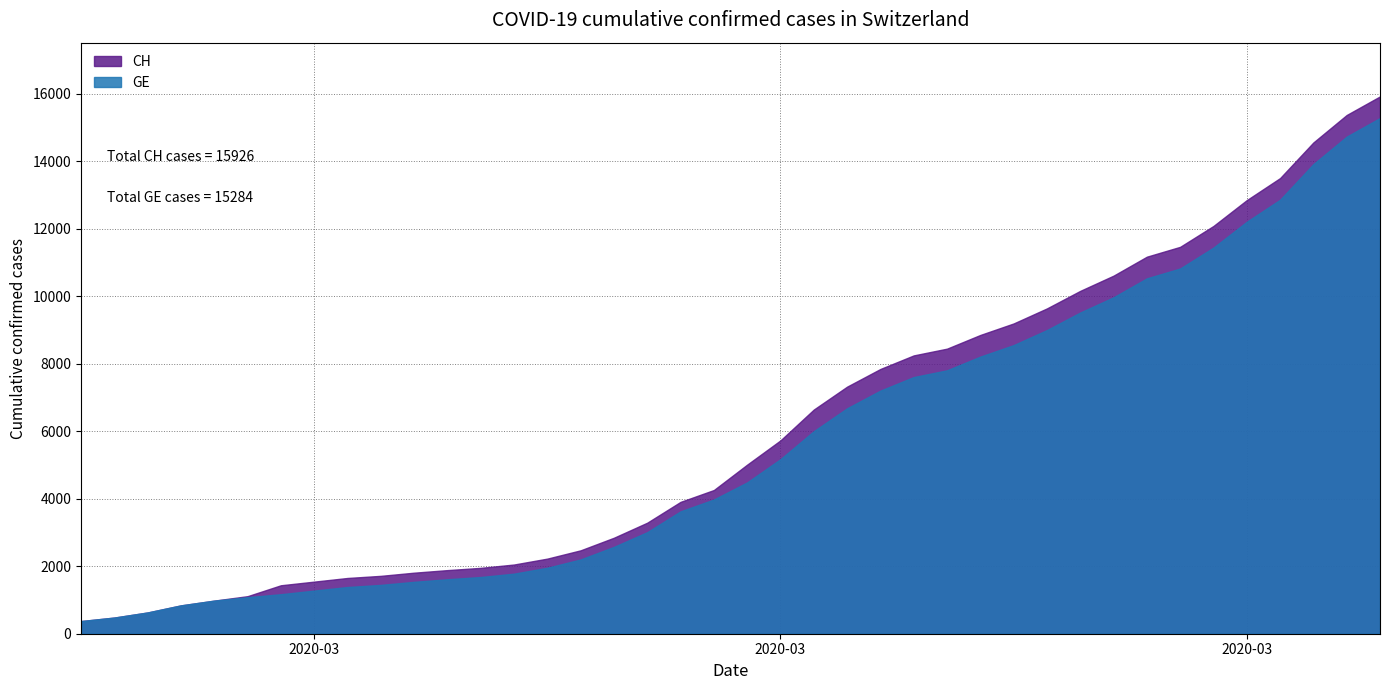

Which has a higher value, 28 or 29?

29